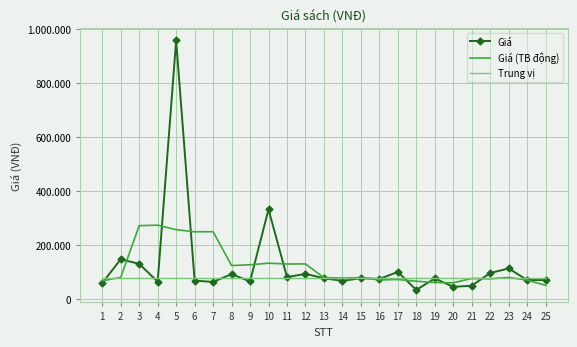

True or false: Trung vị has more than 0 points higher than both neighbors.

False